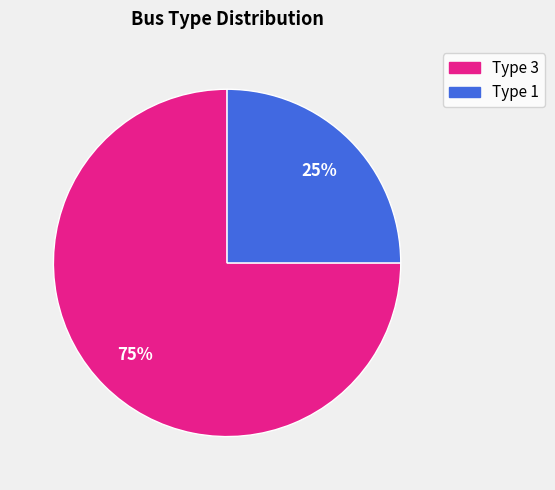

Count the number of slices in the pie.

2